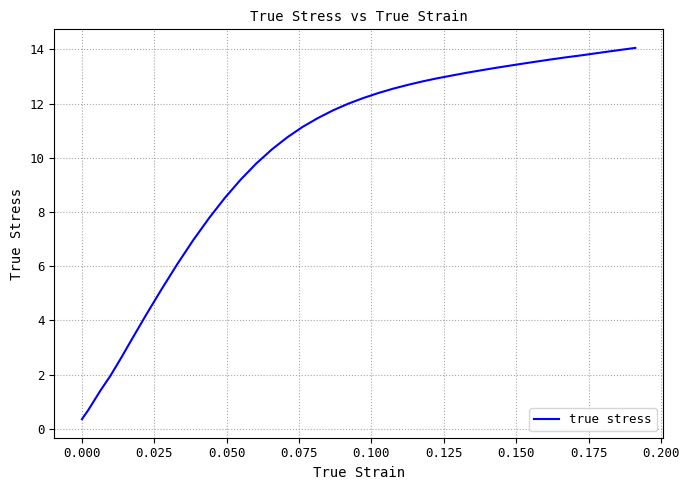

What is the difference between the maximum and minimum values?

13.7